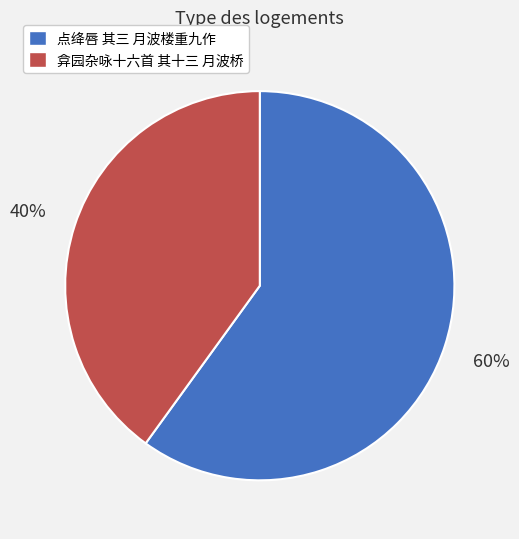

Between 点绛唇 其三 月波楼重九作 and 弇园杂咏十六首 其十三 月波桥, which is larger?

点绛唇 其三 月波楼重九作